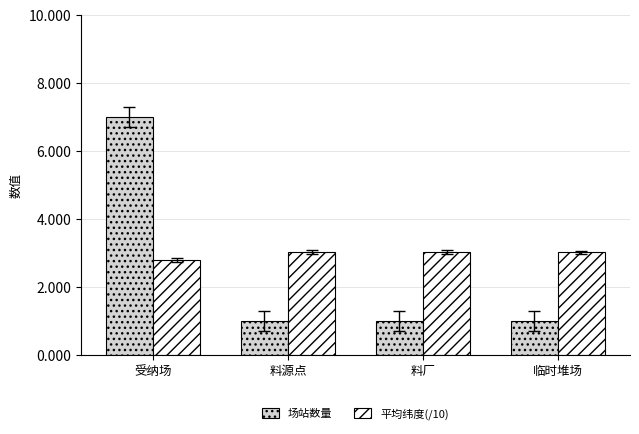

Rank the series by their average value, from highest to lowest.

平均纬度(/10), 场站数量